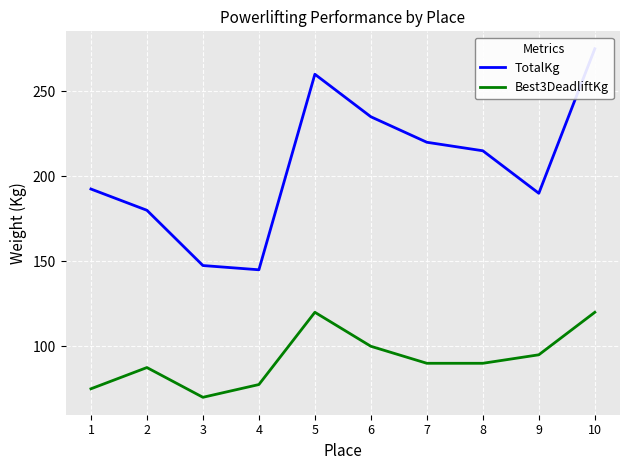

Where does the Best3DeadliftKg series first go above 90?

5